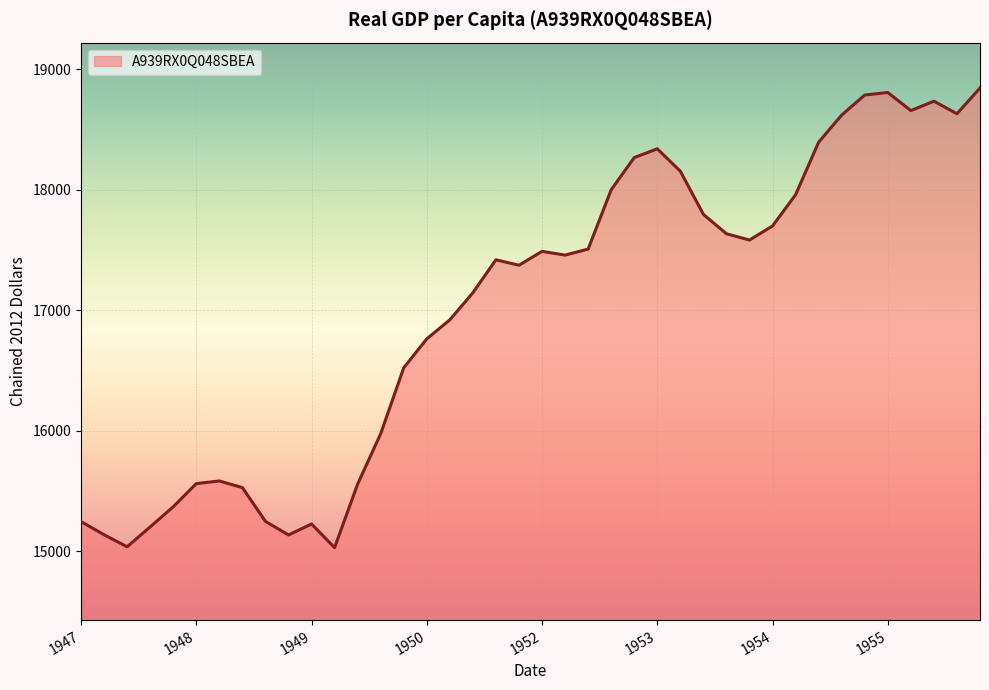

What is the difference between the maximum and minimum values?

3813